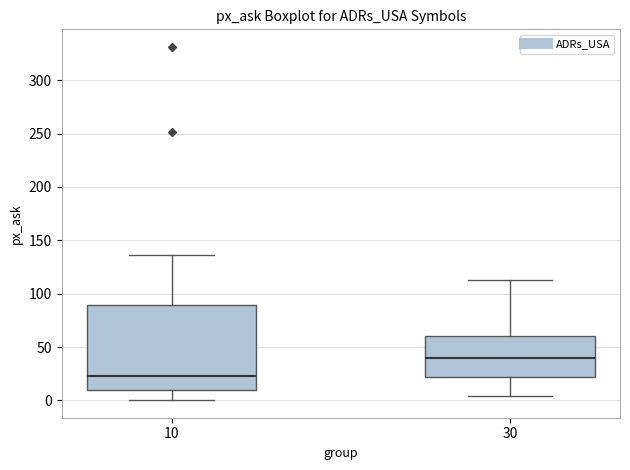

Comparing the boxes themselves (not the whiskers), which one is the tallest?

10